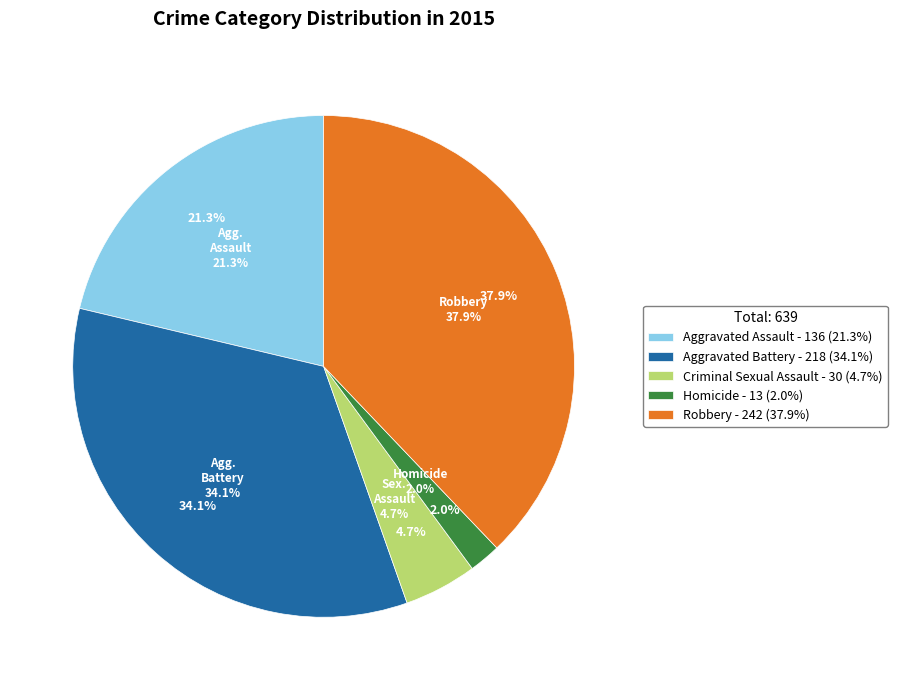

To the nearest percent, what portion does Aggravated Assault represent?

21%